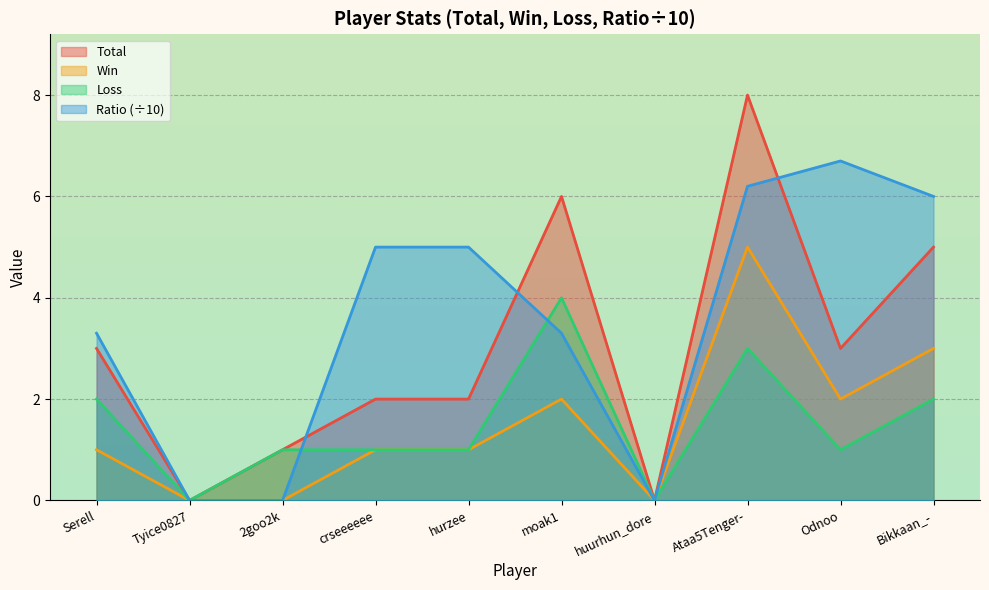

Which series has the largest range (max minus min)?

Total